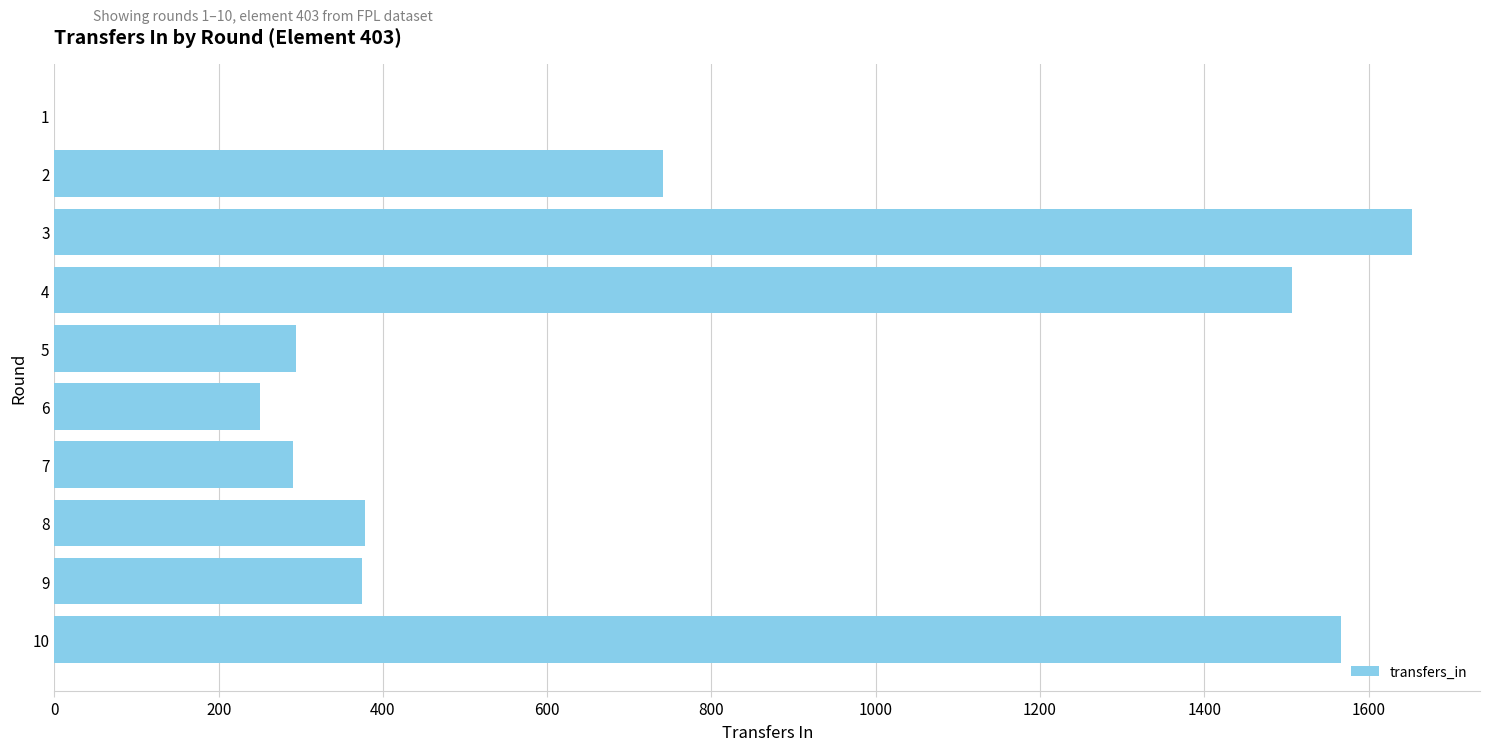

What is the change in value from 9 to 10?

+1192